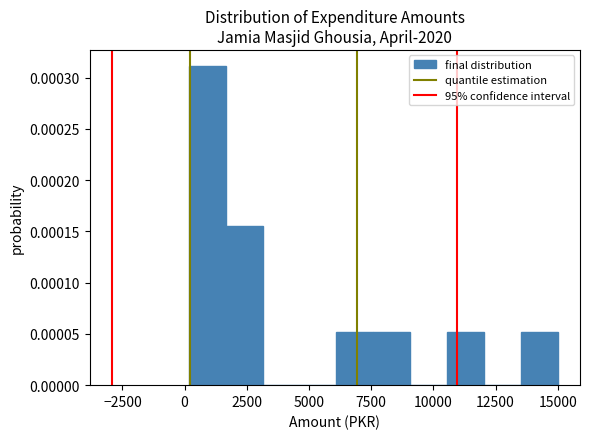

Read against the x-axis, roughly where is the centre of the tallest bar?

1000